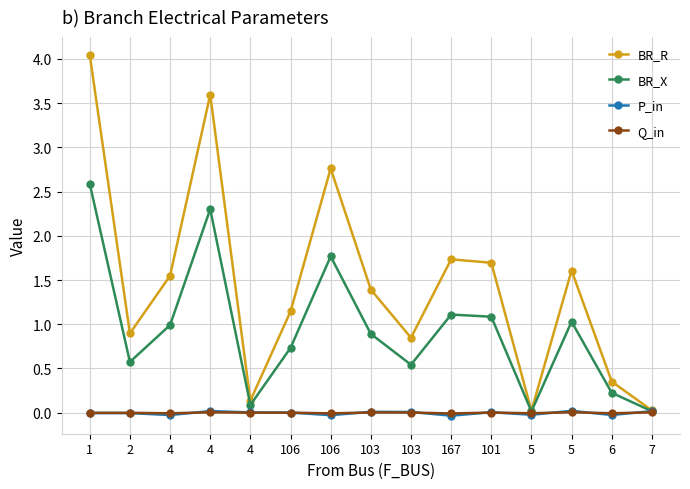

Does the chart have visible grid lines?

Yes